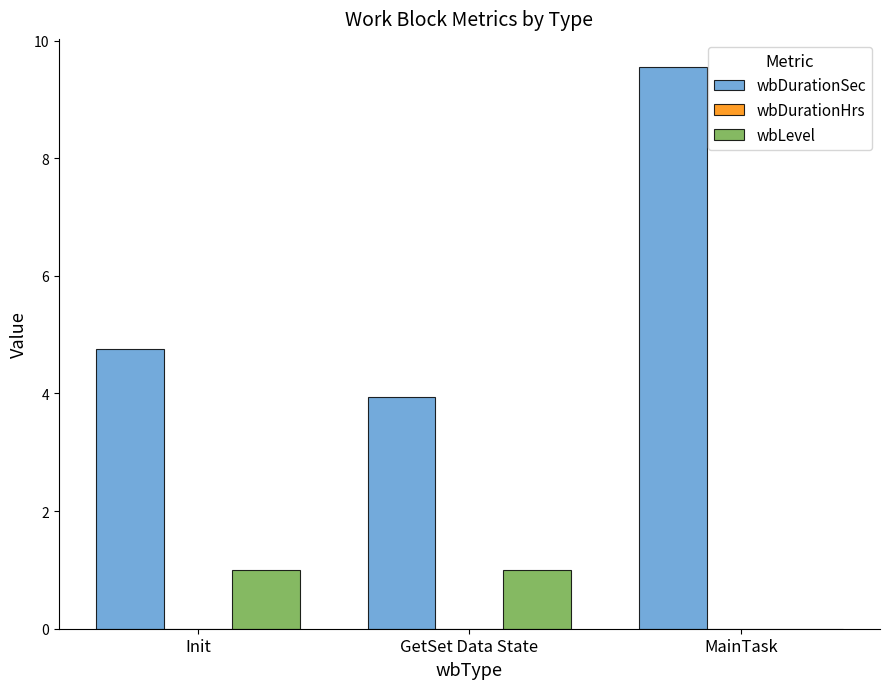

Is it true that wbDurationSec equals 1.1 at Init?

False